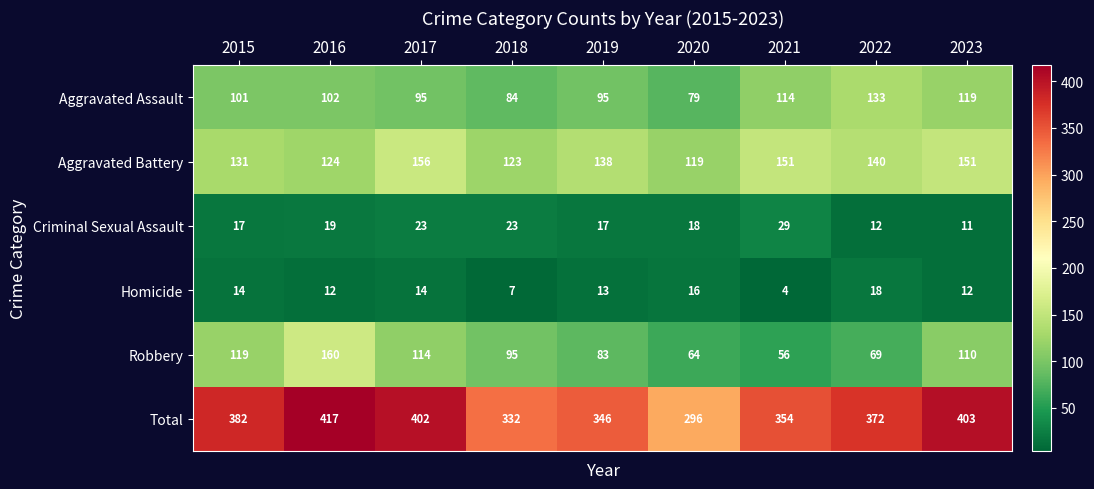

Which category has the highest value across all series?

2016